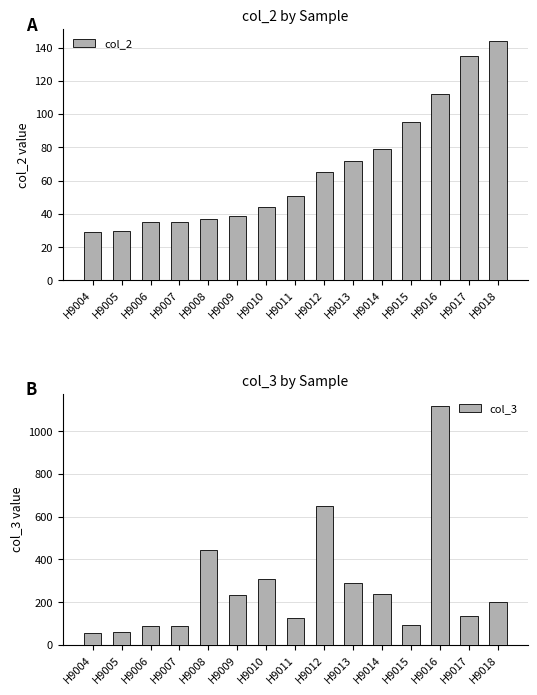

What is the value of the col_2 bar at the 11th from the left?

79